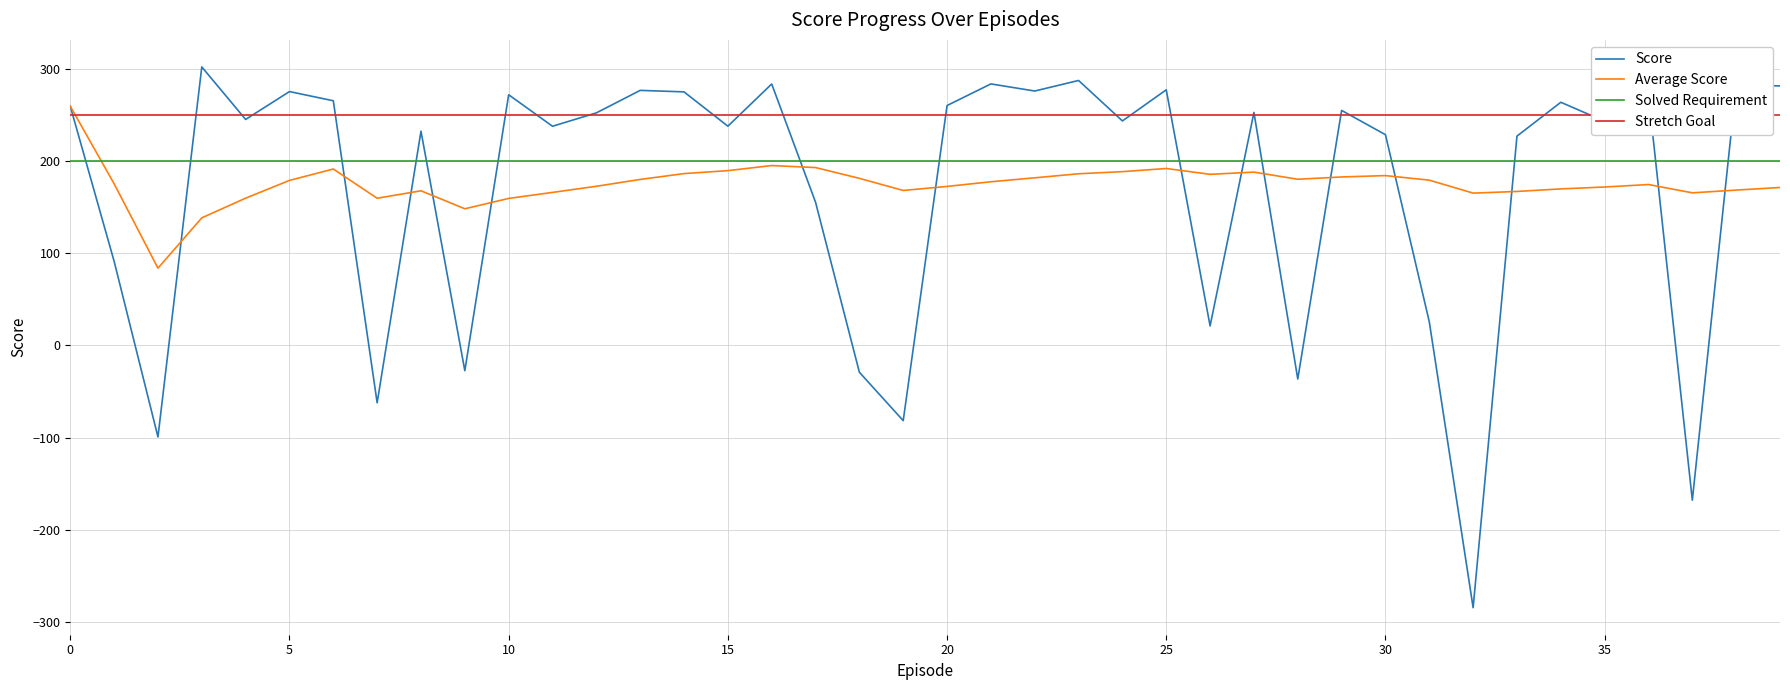

After their last crossing, which series has the higher values: Score or Solved Requirement?

Score